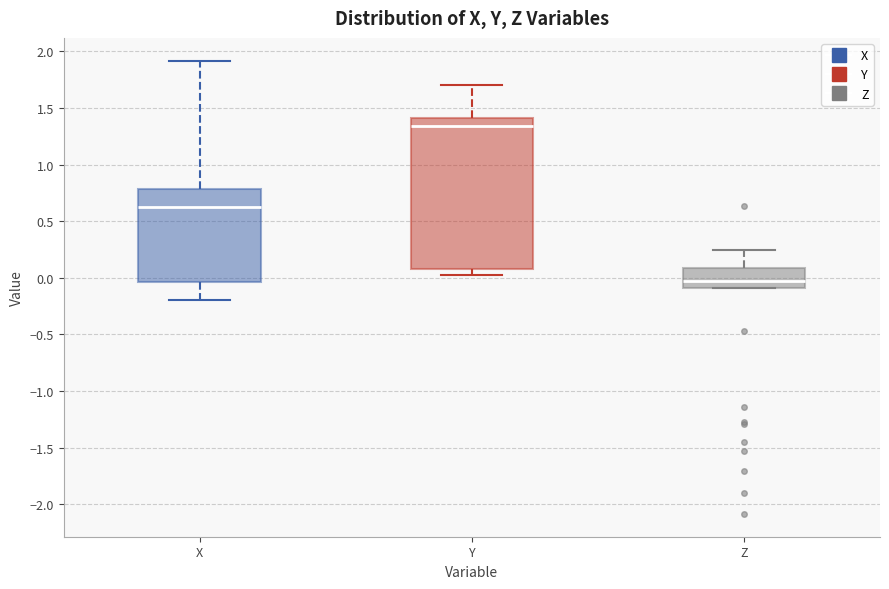

Reading left to right, transcribe this box plot: for each box, give where its median line is, the range the box spans, and where its two whiskers end, as read against the y-axis. The values are not printed on the chart, so give them approximately, as read against the axis.

X: median 0.65, box -0.05 to 0.80, whiskers -0.20 to 1.90
Y: median 1.35, box 0.10 to 1.40, whiskers 0.00 to 1.70
Z: median -0.05, box -0.10 to 0.10, whiskers -0.10 to 0.25